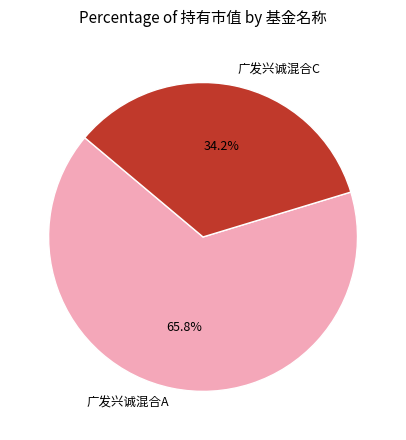

How many segments does this pie chart have?

2